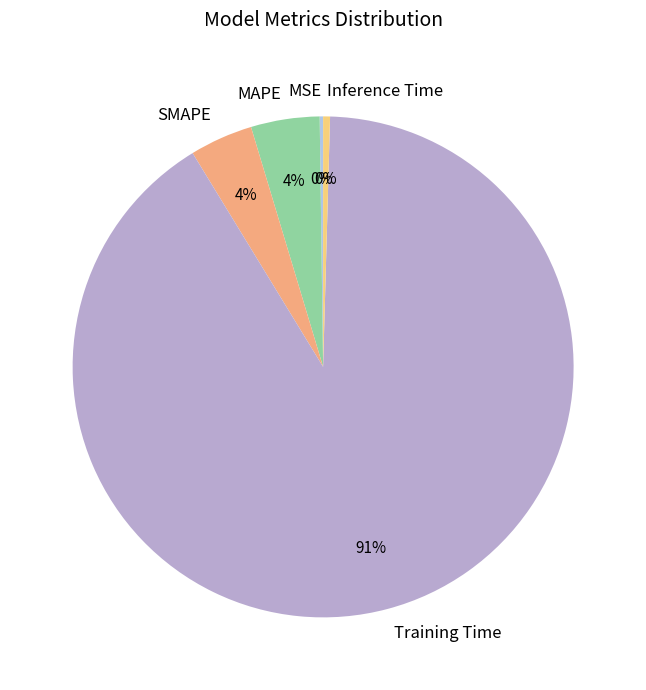

The Training Time slice represents 98% of the pie. True or false?

False